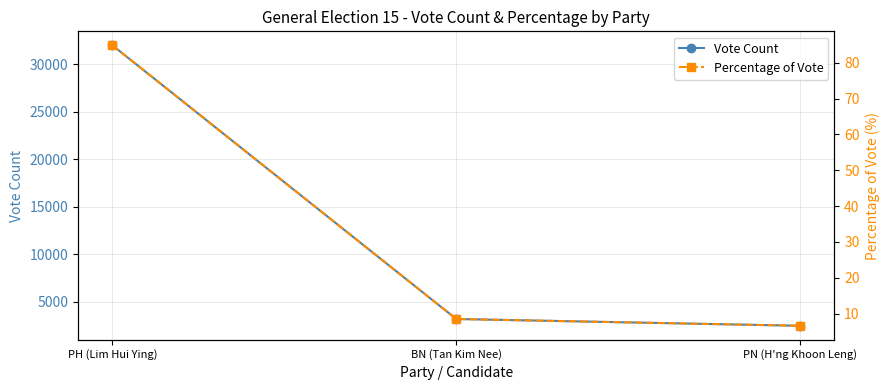

How many values in the Vote Count series exceed 3214?

1